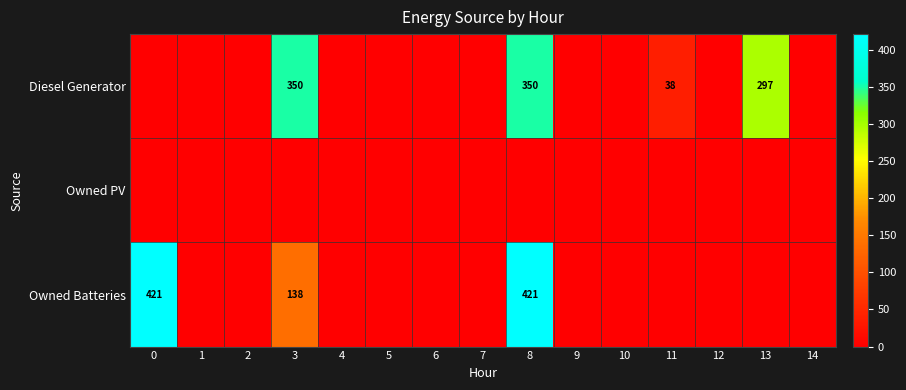

At how many categories does at least one series exceed 290?

4